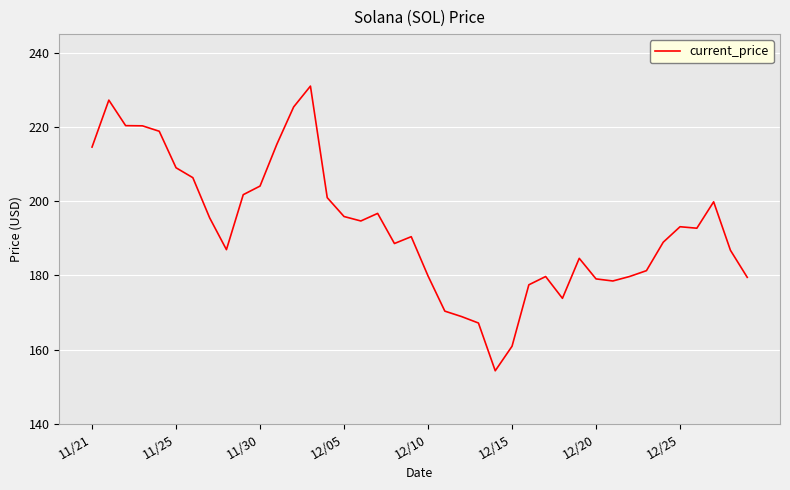

What is the minimum value shown in the chart?

154.3